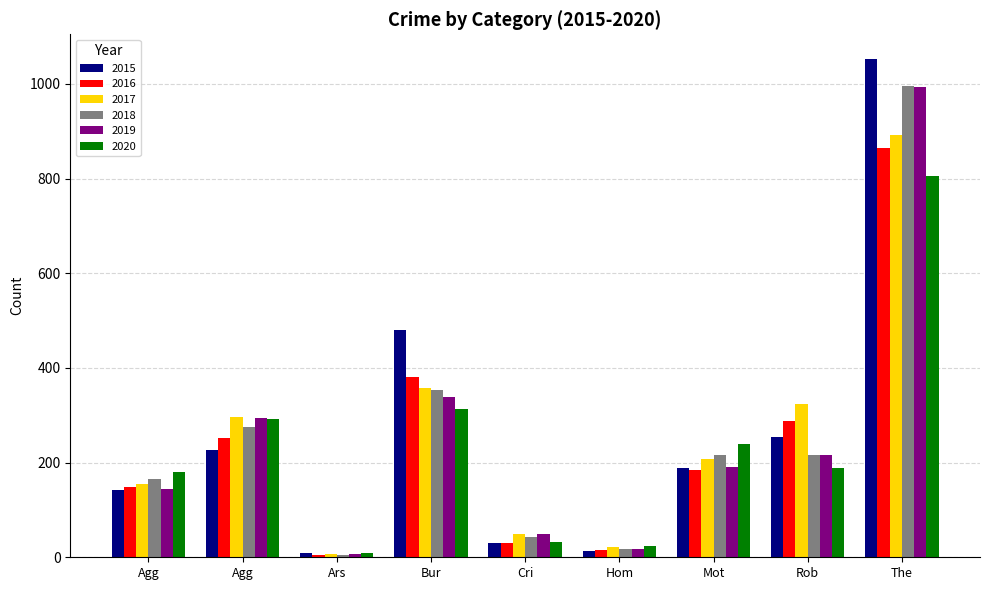

What are all the series names shown in the legend?

2015, 2016, 2017, 2018, 2019, 2020